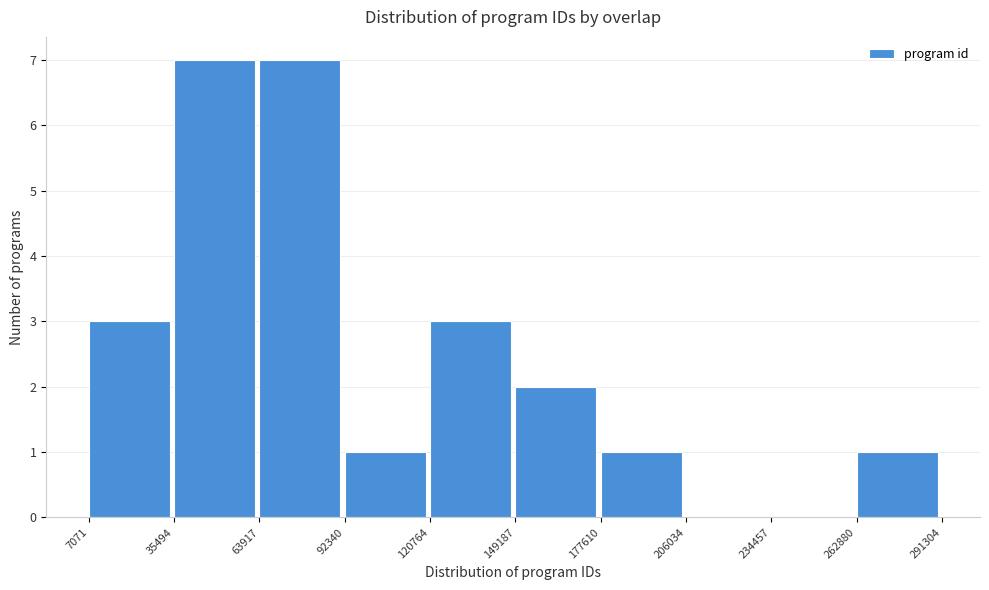

Reading left to right, transcribe this chart: for each bar, give the range it covers on the x-axis and its height. The values are not printed on the chart, so give them approximately, as read against the axis.

7071 to 35494: 3
35494 to 63917: 7
63917 to 92340: 7
92340 to 120764: 1
120764 to 149187: 3
149187 to 177610: 2
177610 to 206034: 1
206034 to 234457: 0
234457 to 262880: 0
262880 to 291304: 1